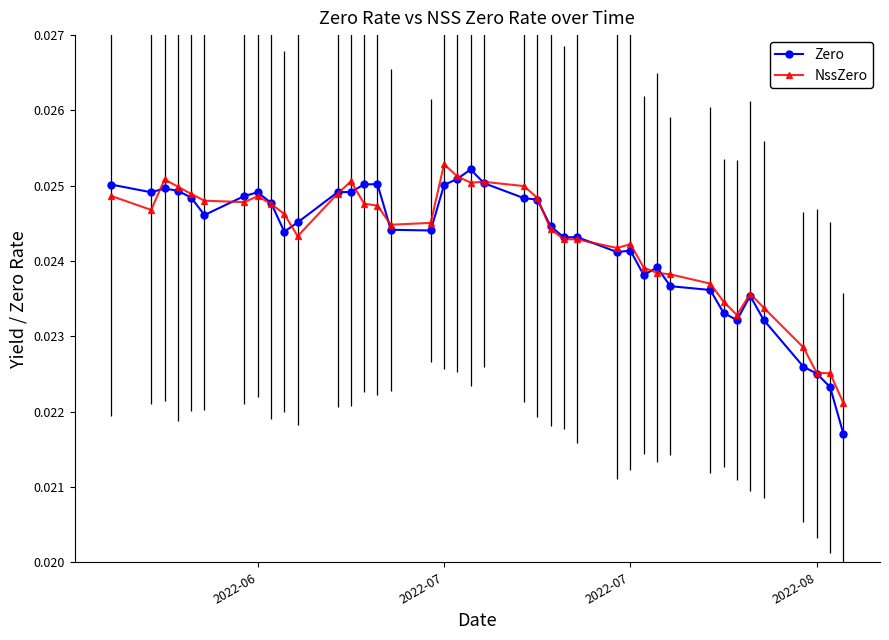

Which series has the largest range (max minus min)?

Zero